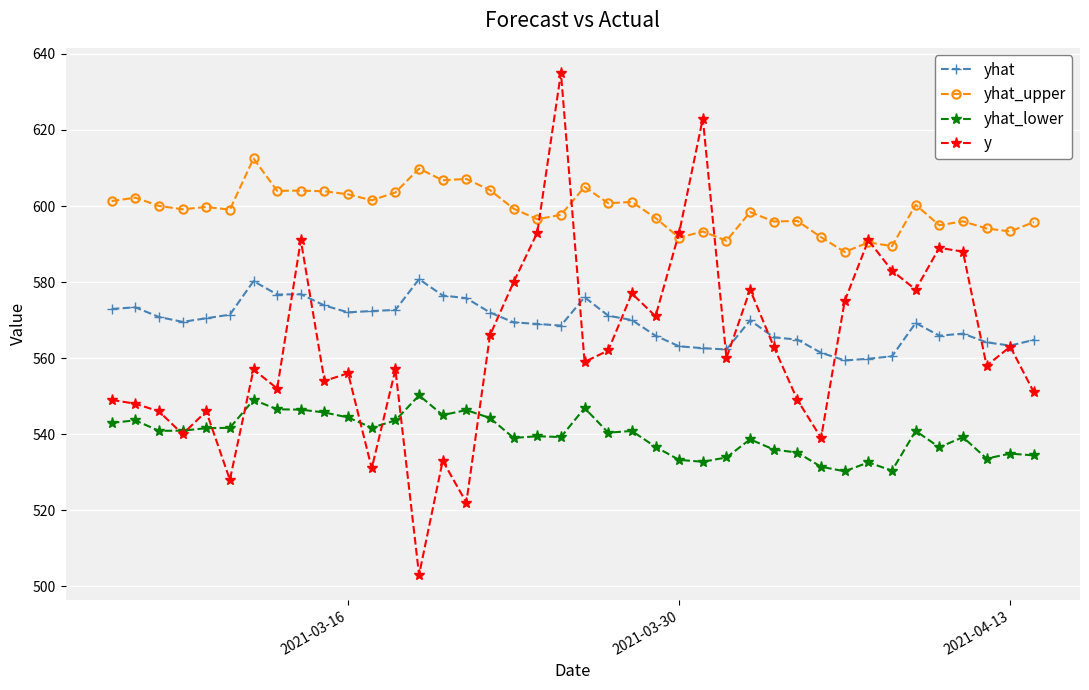

True or false: yhat_lower and yhat cross at least once.

False